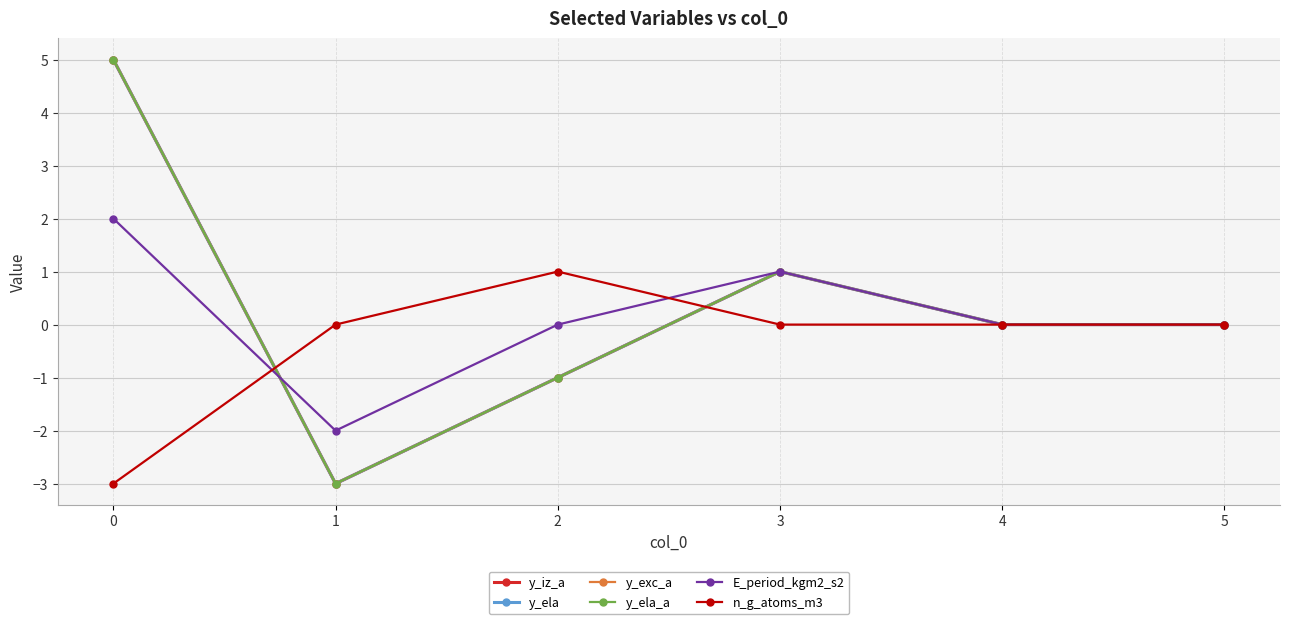

What is the sum of the y_ela_a values at 4 and 1?

-3